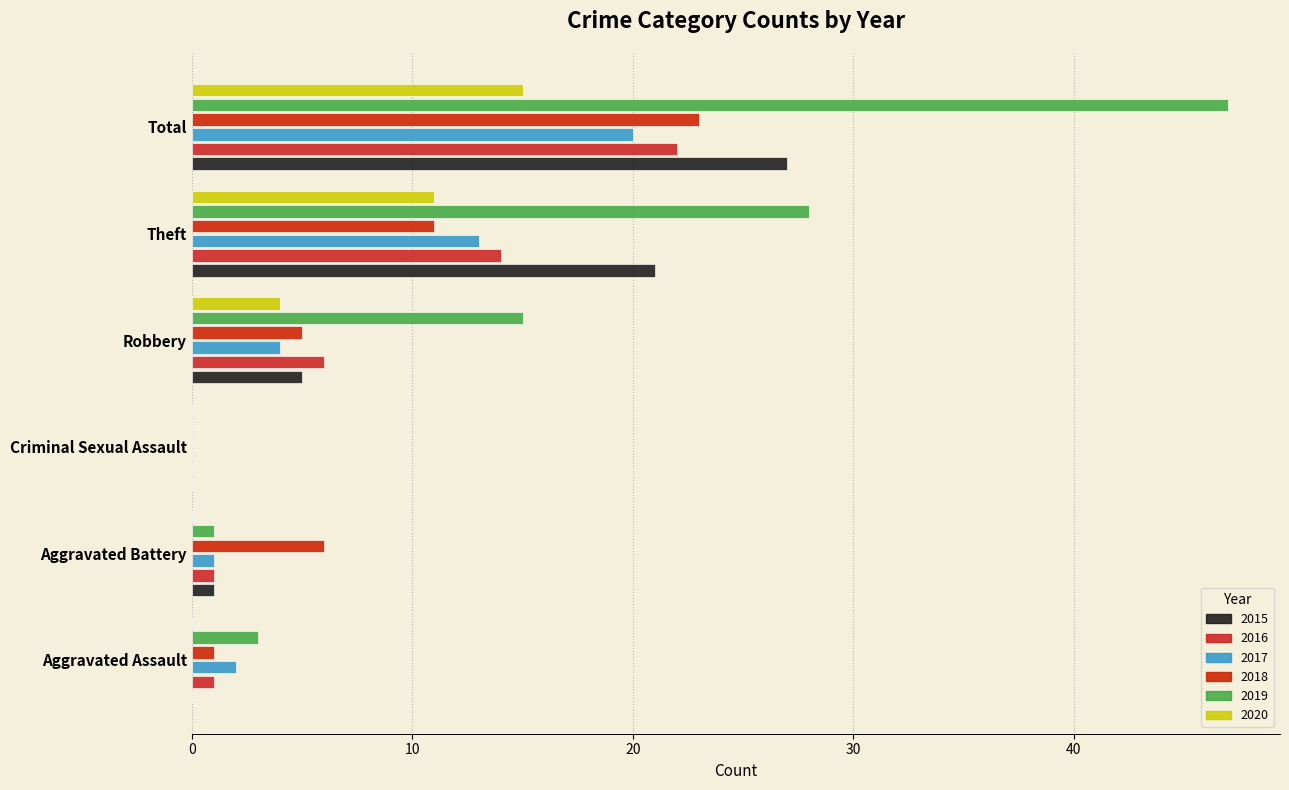

What is the sum of all 2015 values?

54